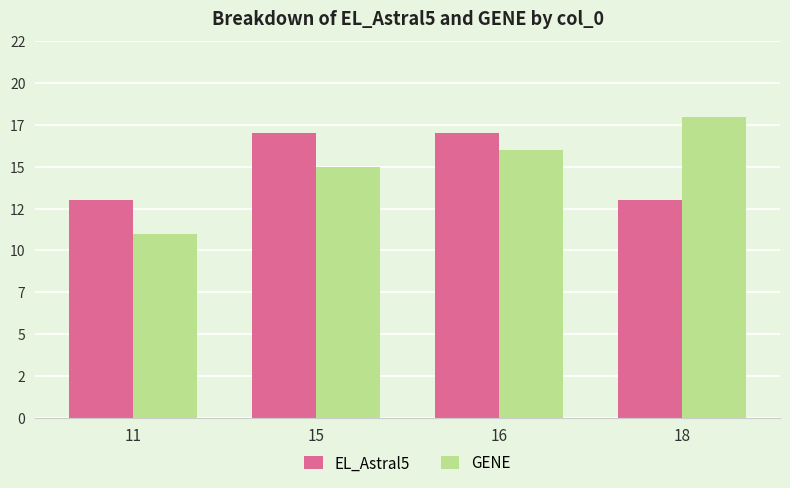

Rank the categories by GENE value from lowest to highest.

11, 15, 16, 18